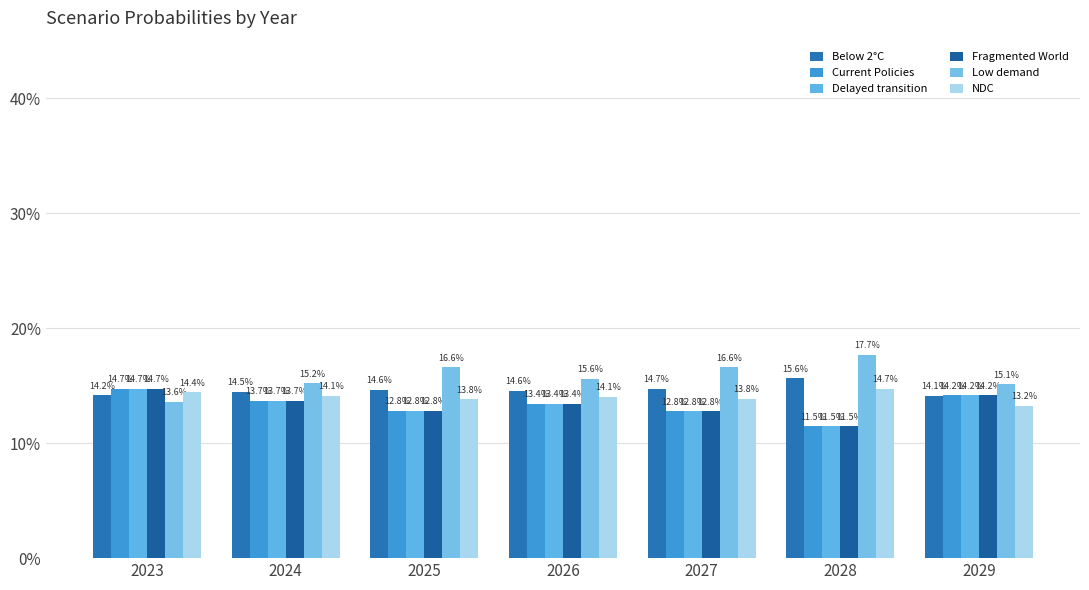

At which category is the sum across all series the highest?

2023